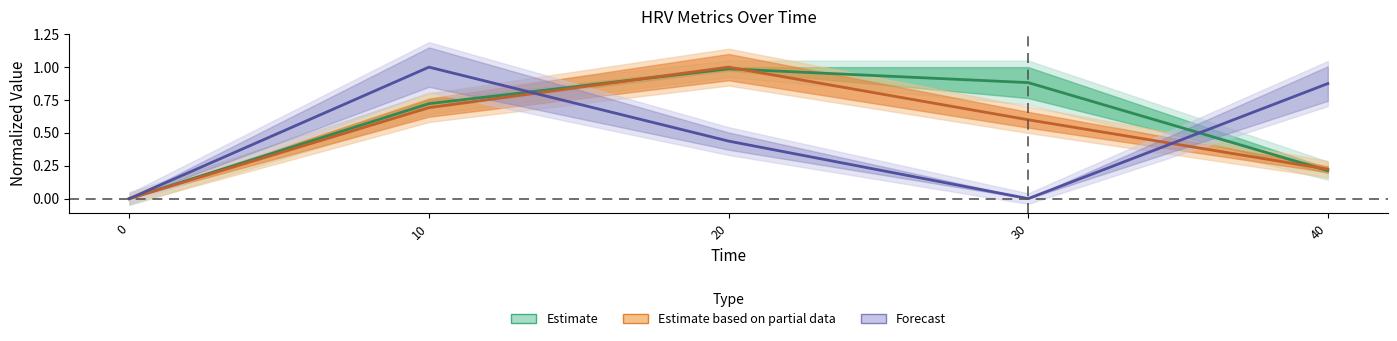

Reading left to right, transcribe all the data shown in this chart.

RMSSD: 0.0	0.7	1.0	0.9	0.2
SDSD: 0.0	0.7	1.0	0.6	0.2
pNN20: 0.0	1.0	0.4	0.0	0.9